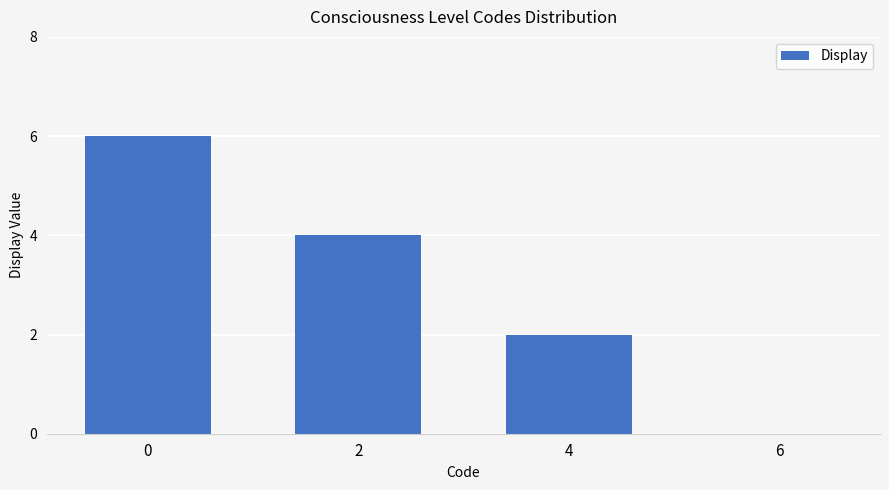

Is it true that the value at 4 is 3?

False